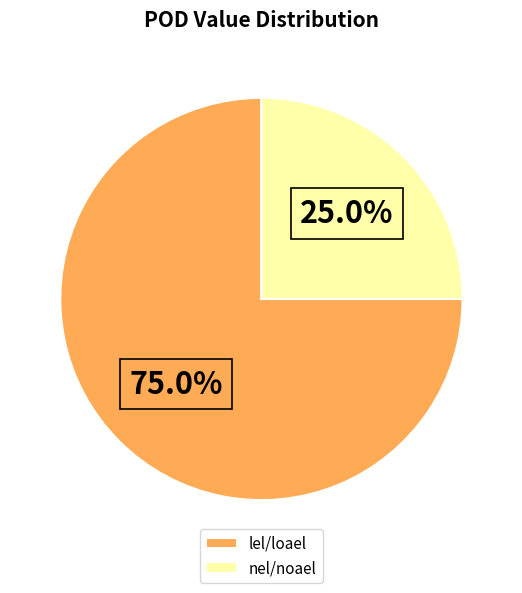

How many segments does this pie chart have?

2